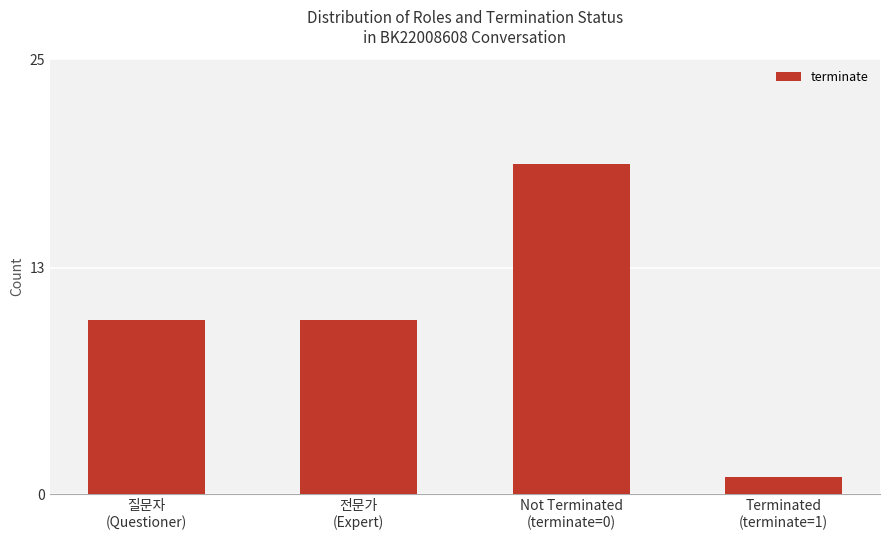

What is the change in value from 전문가
(Expert) to Not Terminated
(terminate=0)?

+9